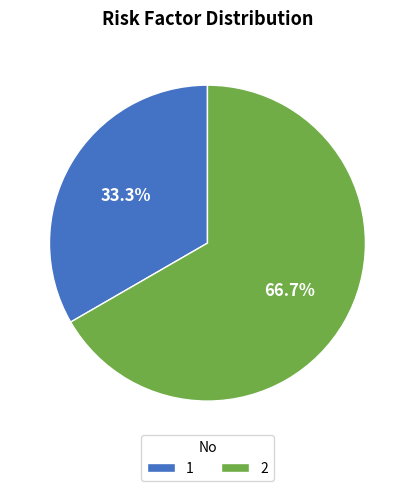

Does any single category account for the majority?

Yes